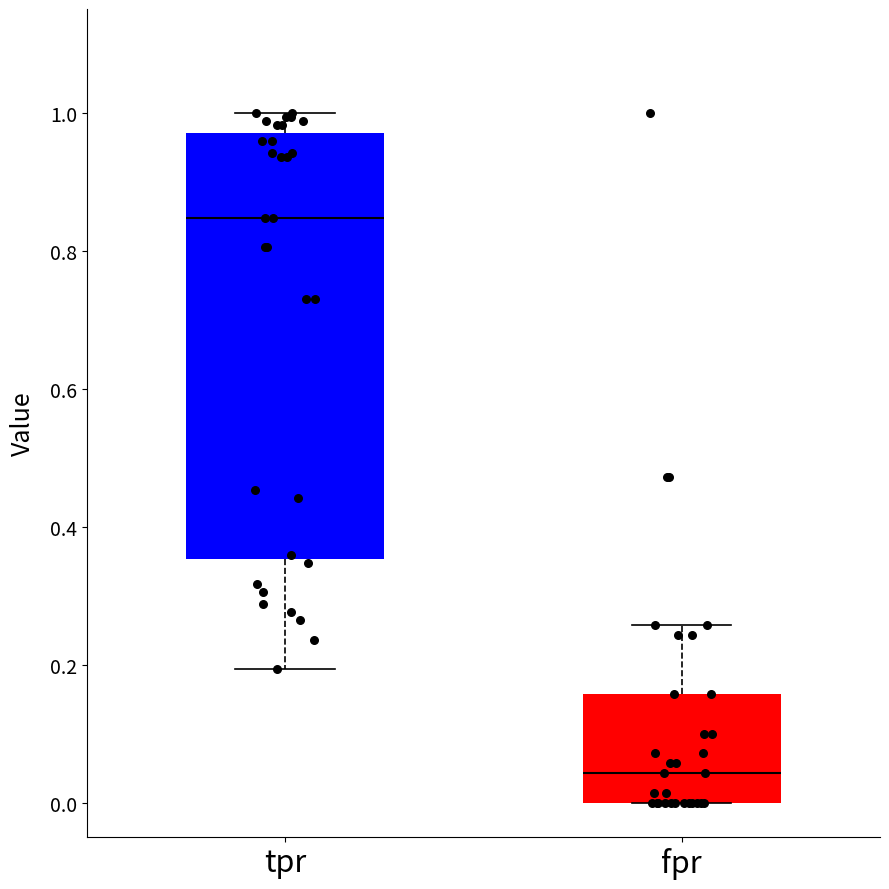

Which box has the highest median line?

tpr